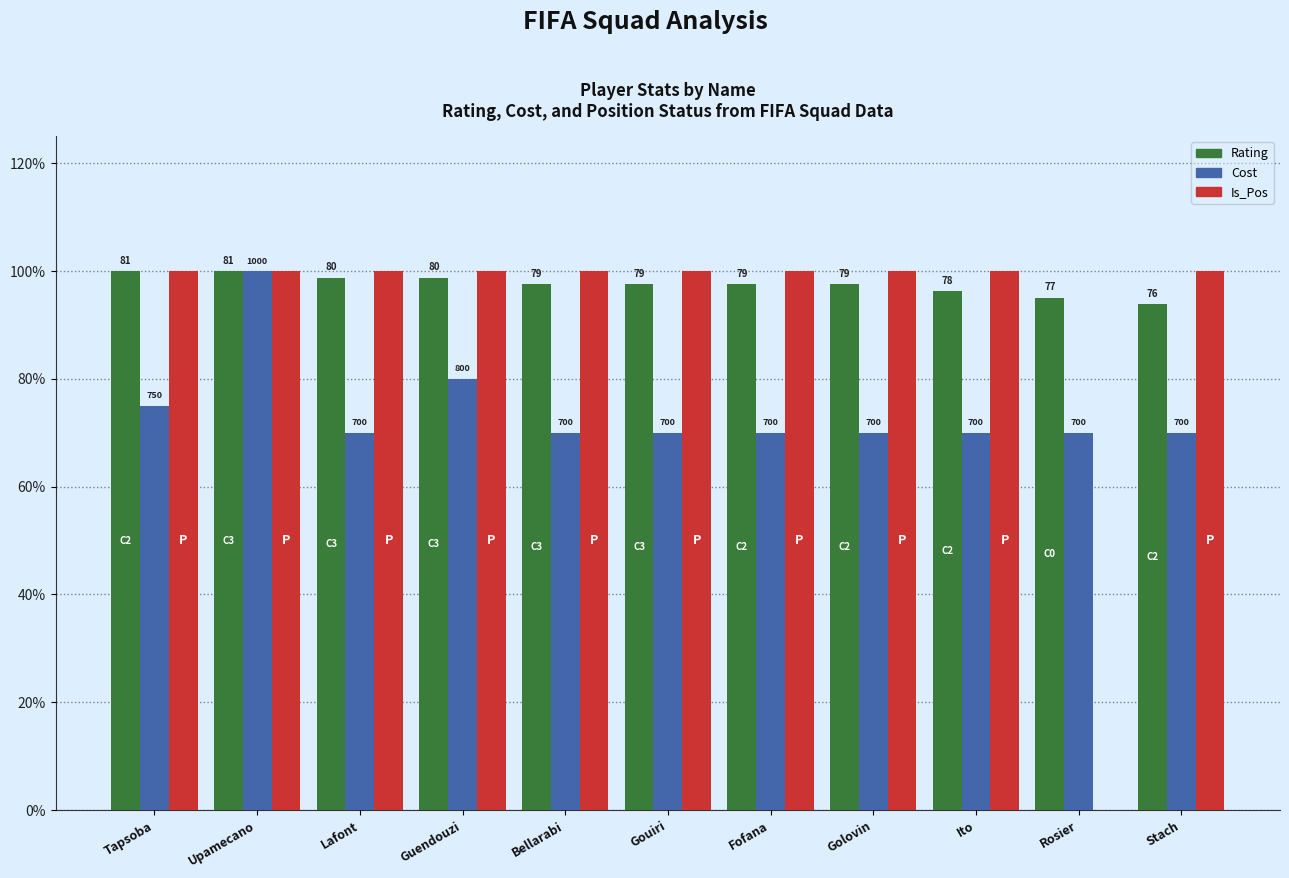

Which series changed the most between Lafont and Guendouzi?

Cost